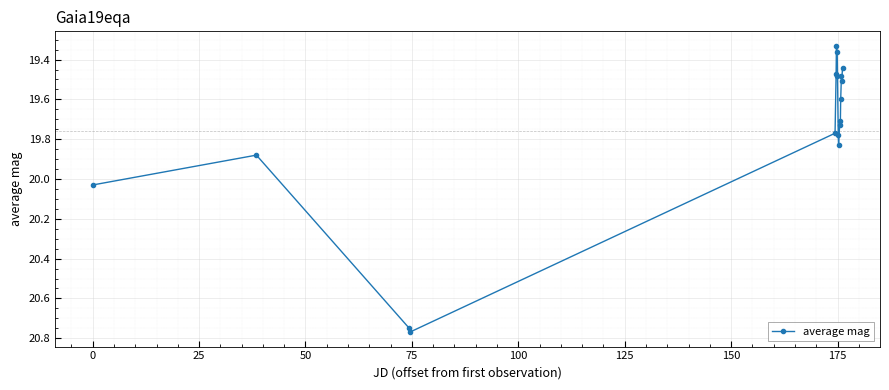

True or false: there are more than 1 points higher than both neighbors.

True